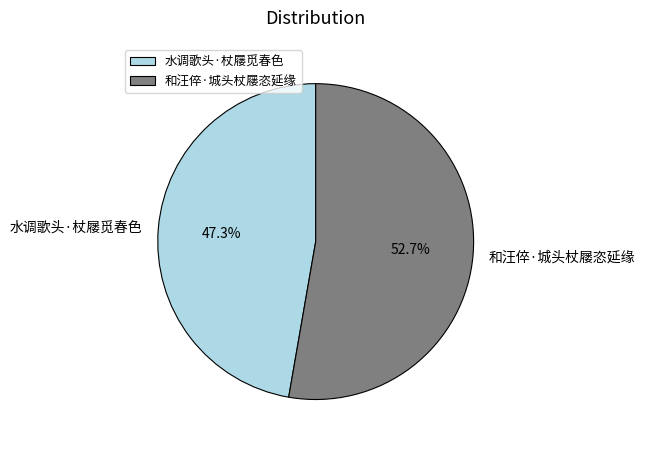

Which has a higher value, 和汪倅·城头杖屦恣延缘 or 水调歌头·杖屦觅春色?

和汪倅·城头杖屦恣延缘